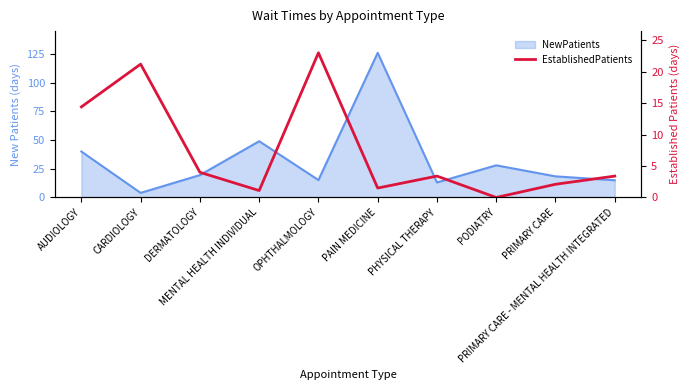

What is the label of the 2nd point from the left?

CARDIOLOGY